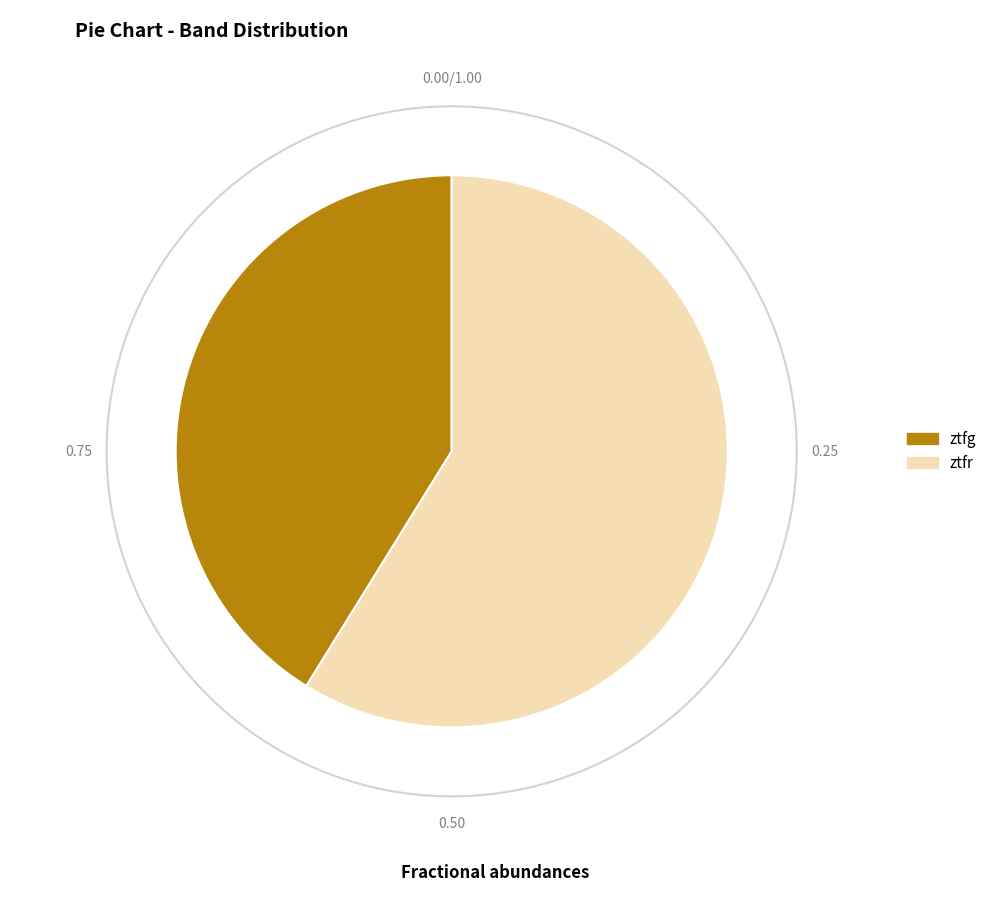

What is the majority slice?

ztfr